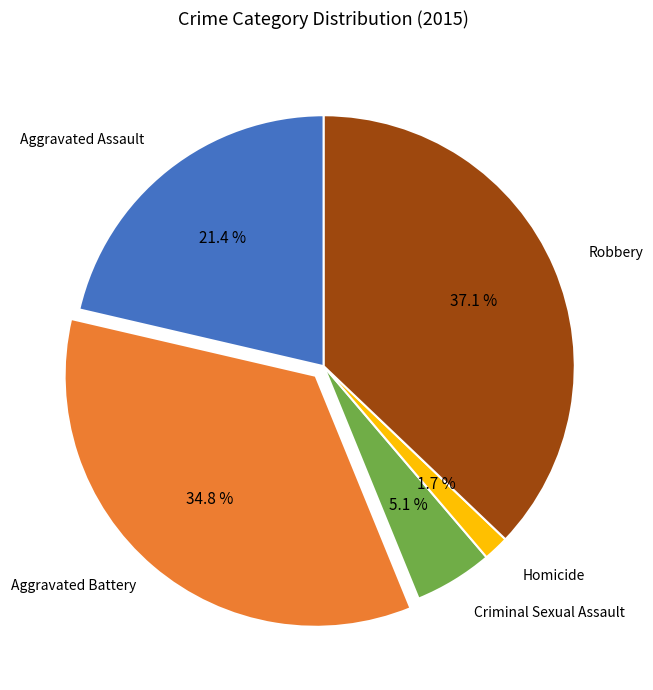

Is there any slice that represents more than half of the pie?

No